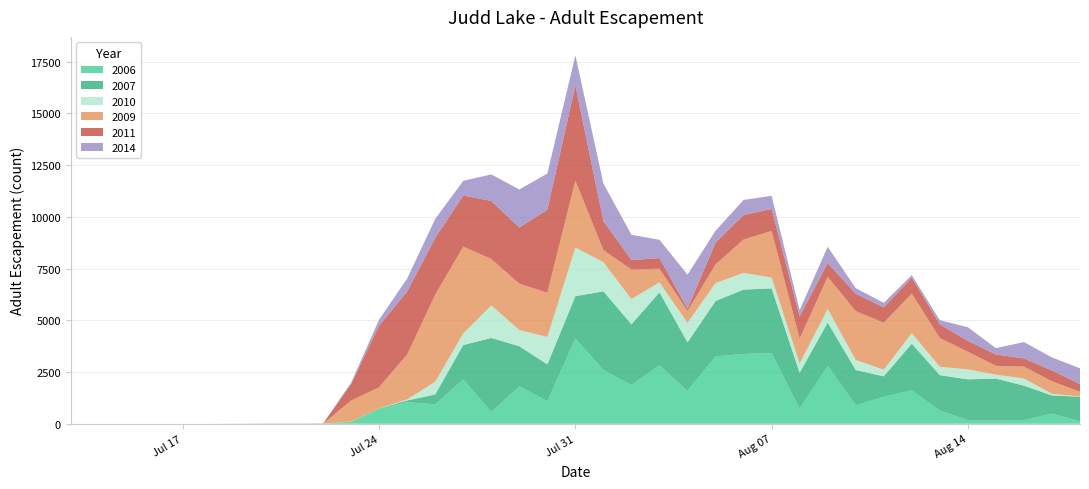

Reading right to left, what are all the values shown in this chart?

2006: 121	490	178	173	171	632	1616	1297	897	2797	726	3416	3371	3258	1584	2828	1869	2596	4116	1092	1802	570	2141	938	1042	729	92	0	0	0	0	0	0	0	0	0	0
2007: 1188	876	1663	2010	1976	1717	2252	995	1699	2093	1737	3126	3112	2674	2350	3524	2937	3800	2051	1779	1944	3576	1663	478	83	9	4	0	0	0	0	0	0	0	0	0	0
2010: 13	81	347	191	480	404	505	320	485	657	450	523	806	866	943	482	1221	1408	2347	1325	784	1571	560	614	50	0	10	0	0	0	0	0	0	0	0	0	0
2009: 221	605	572	424	851	1385	1917	2269	2361	1554	1201	2252	1616	900	571	659	1426	583	3233	2135	2238	2244	4196	4209	2172	1030	1016	0	0	0	0	0	0	0	0	0	0
2011: 378	522	398	552	529	665	764	742	841	663	1075	1061	1185	1059	116	512	456	1406	4598	4015	2716	2806	2468	2745	3045	2977	802	0	0	0	0	0	0	0	0	0	0
2014: 758	630	789	303	658	200	126	219	268	791	303	637	726	571	1638	884	1221	1812	1459	1744	1838	1281	713	913	626	293	62	19	13	14	6	0	0	0	0	0	0